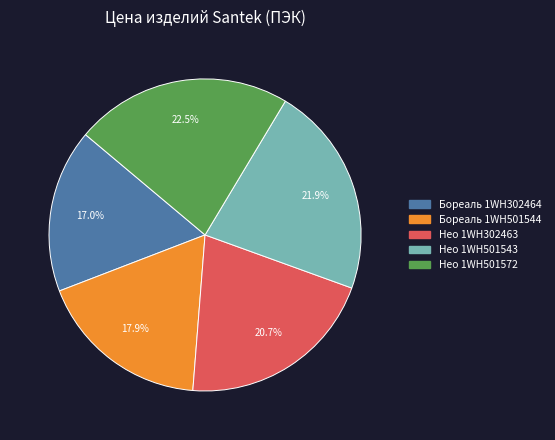

What portion of the pie excludes Нео 1WH501543?

78.1%